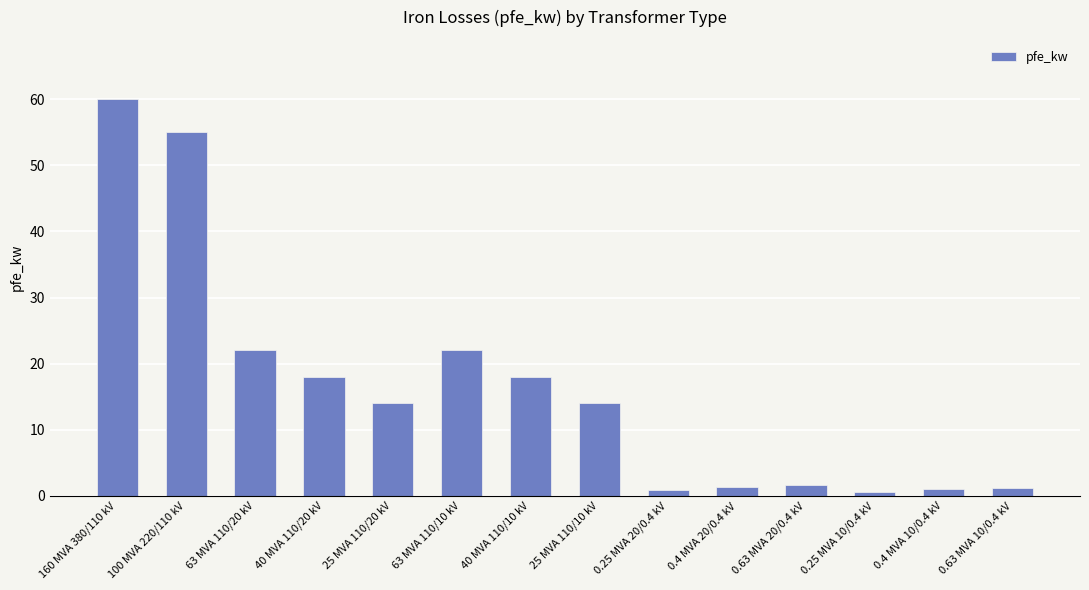

What is the difference between the maximum and minimum values?

59.4